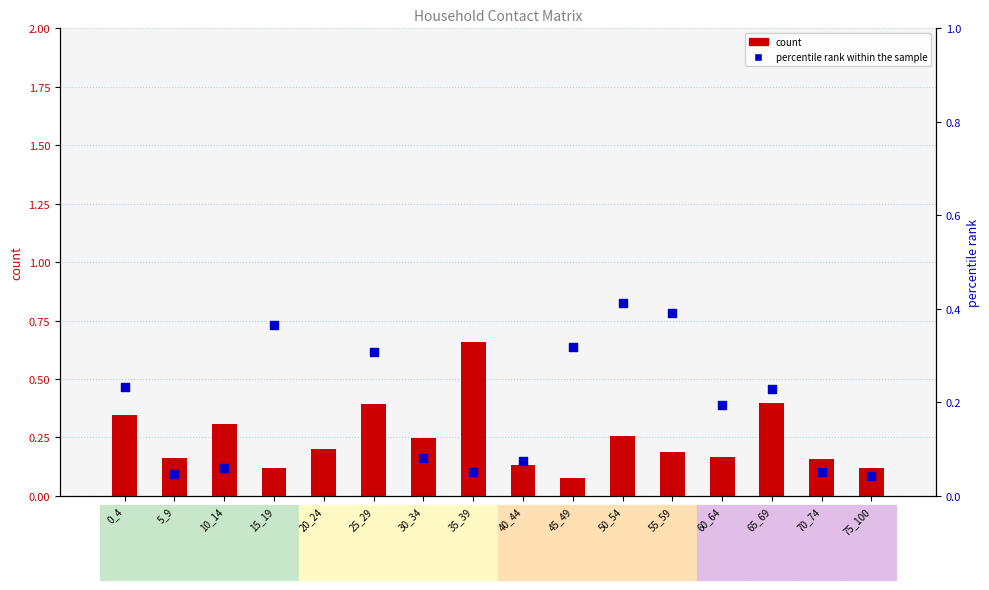

Which series reaches the minimum Y coordinate?

percentile rank within the sample